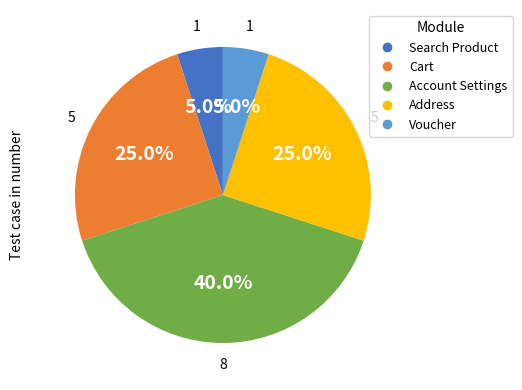

What is the ratio of the value at Search Product to the value at Voucher?

1.0